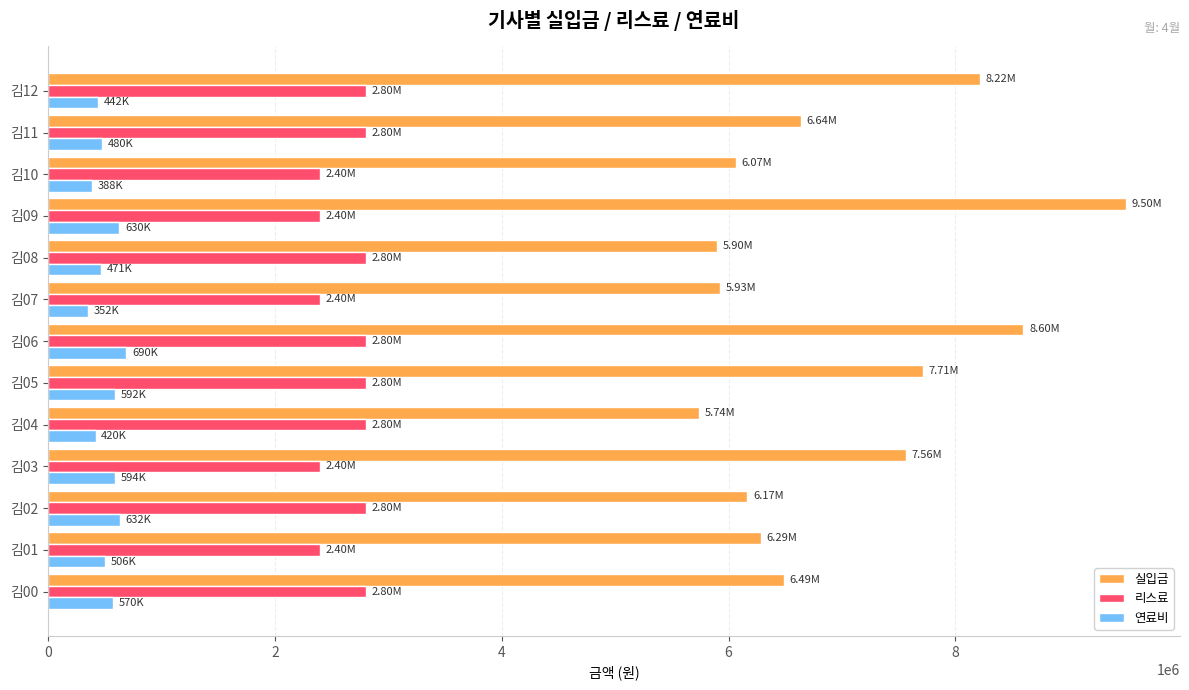

List the series in order of their peak value, highest first.

실입금, 리스료, 연료비